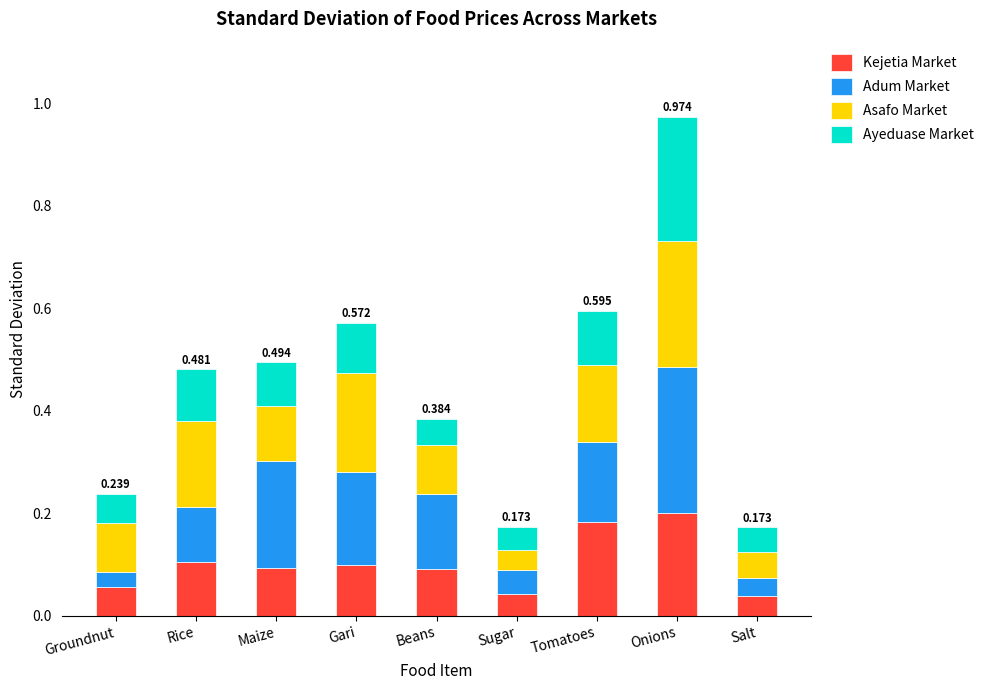

What are all the series names shown in the legend?

Kejetia Market, Adum Market, Asafo Market, Ayeduase Market